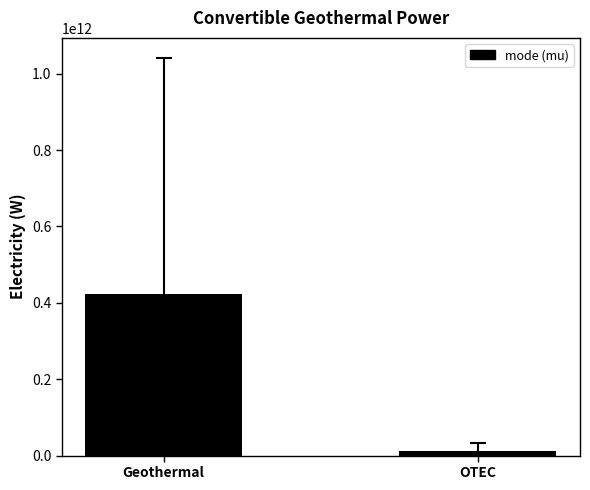

What is the sum of all values?

435201041665.2